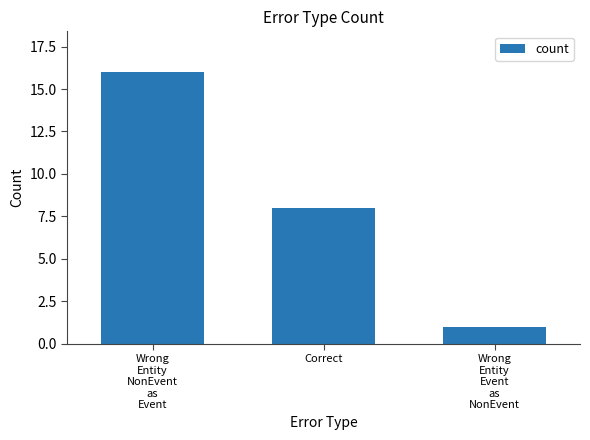

Which label corresponds to the largest value in the chart?

Wrong
Entity
NonEvent
as
Event